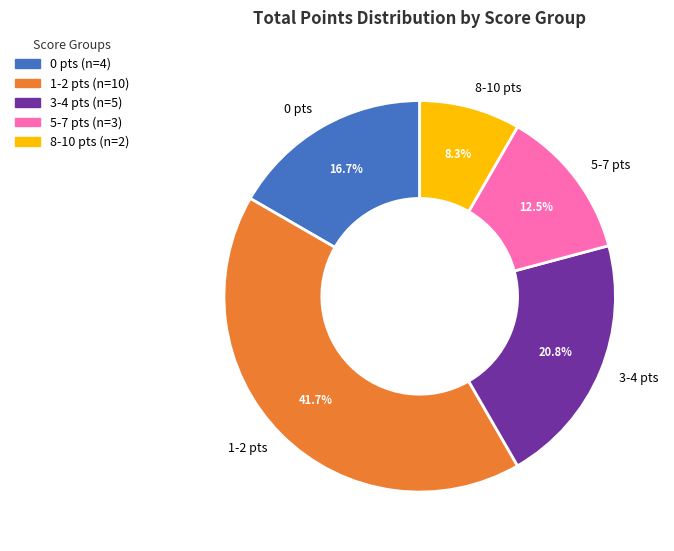

Is there any slice that represents more than half of the pie?

No